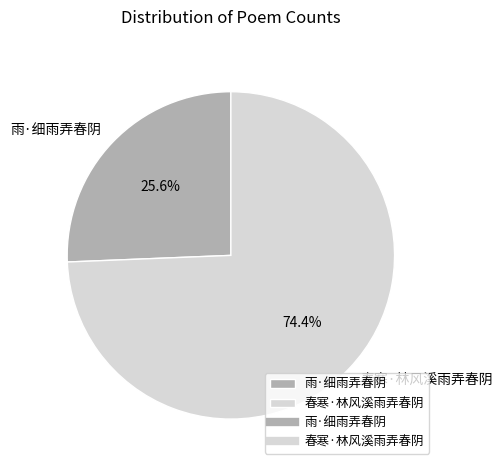

Do 春寒·林风溪雨弄春阴 and 雨·细雨弄春阴 together represent more than half of the pie?

Yes